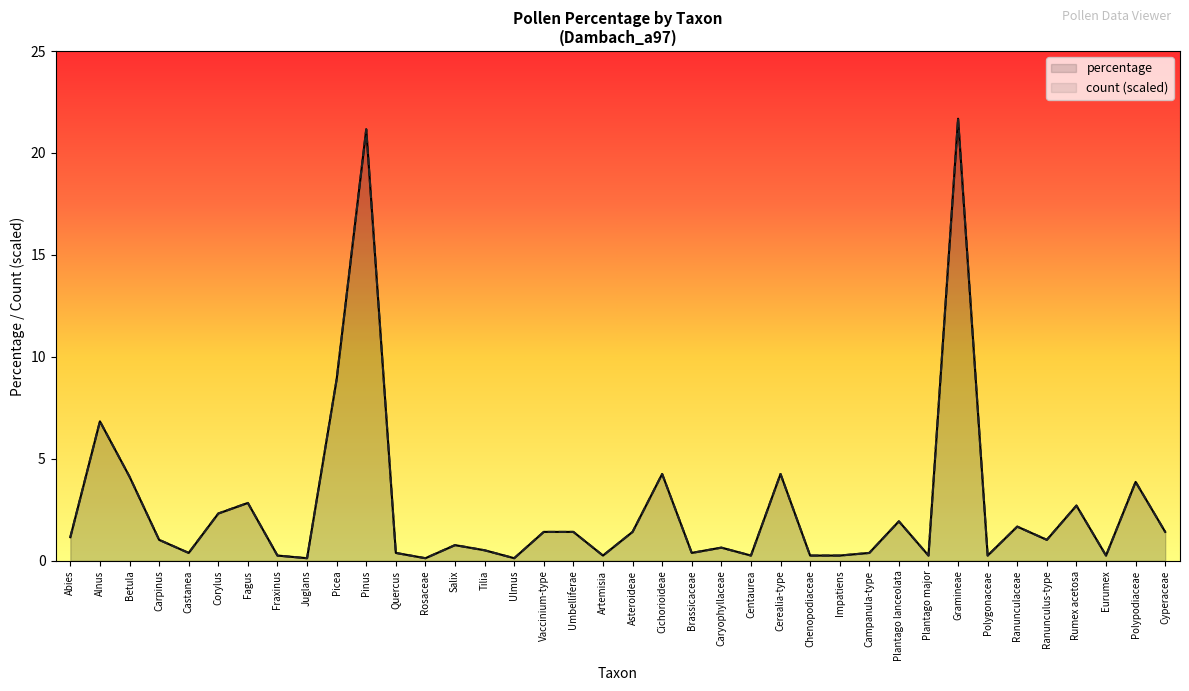

Between Polypodiaceae and Caryophyllaceae, which is larger?

Polypodiaceae